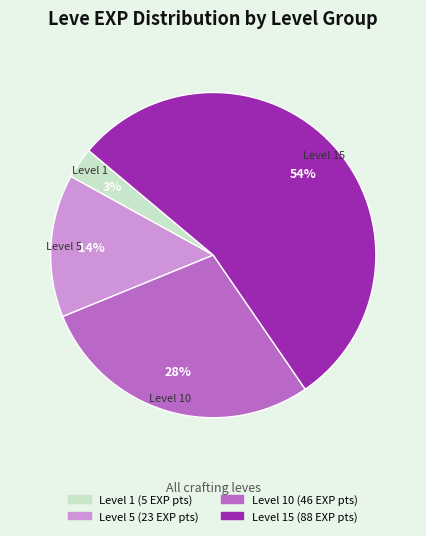

How many slices are in this pie chart?

4